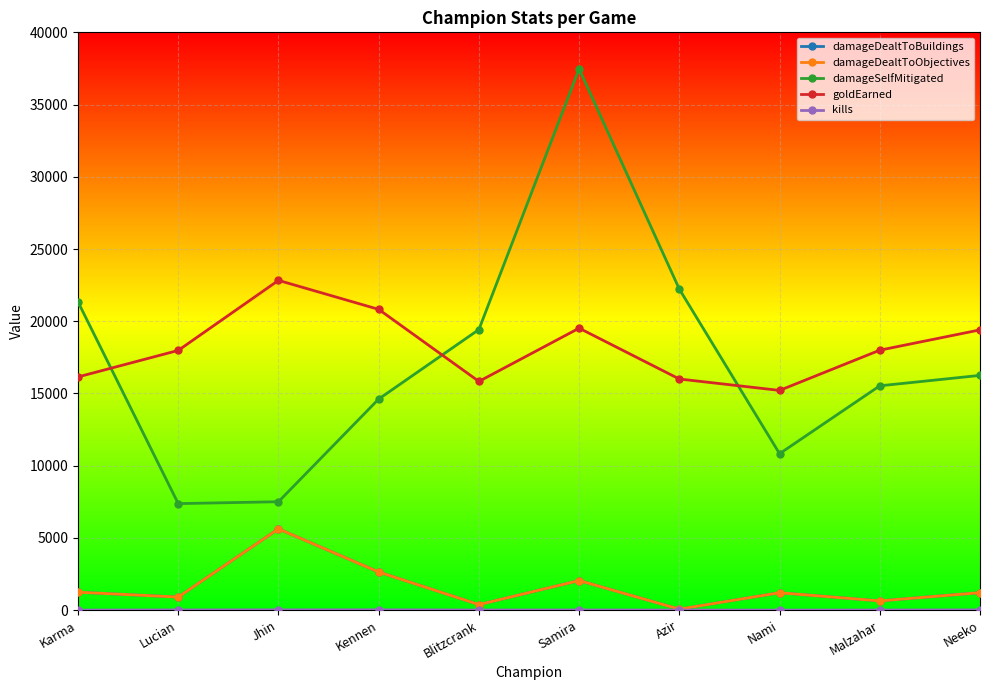

Does the chart have visible grid lines?

Yes